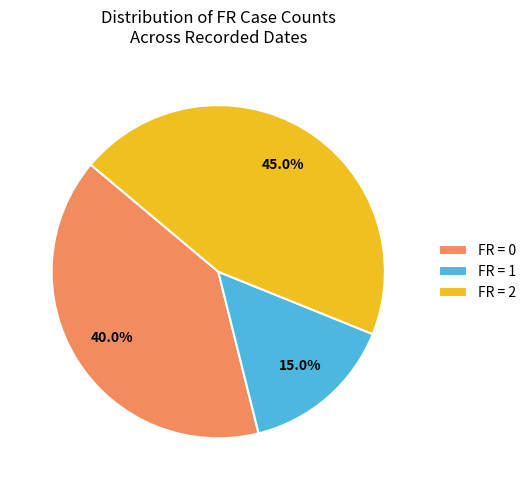

Combined, what portion of the pie is FR = 1 and FR = 2?

60.0%